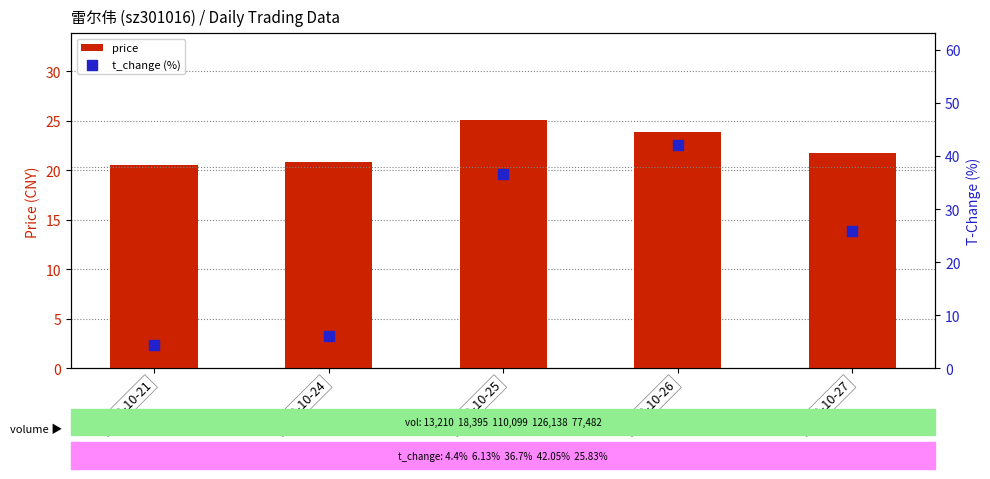

What are all the series names shown in the legend?

price, t_change (%)